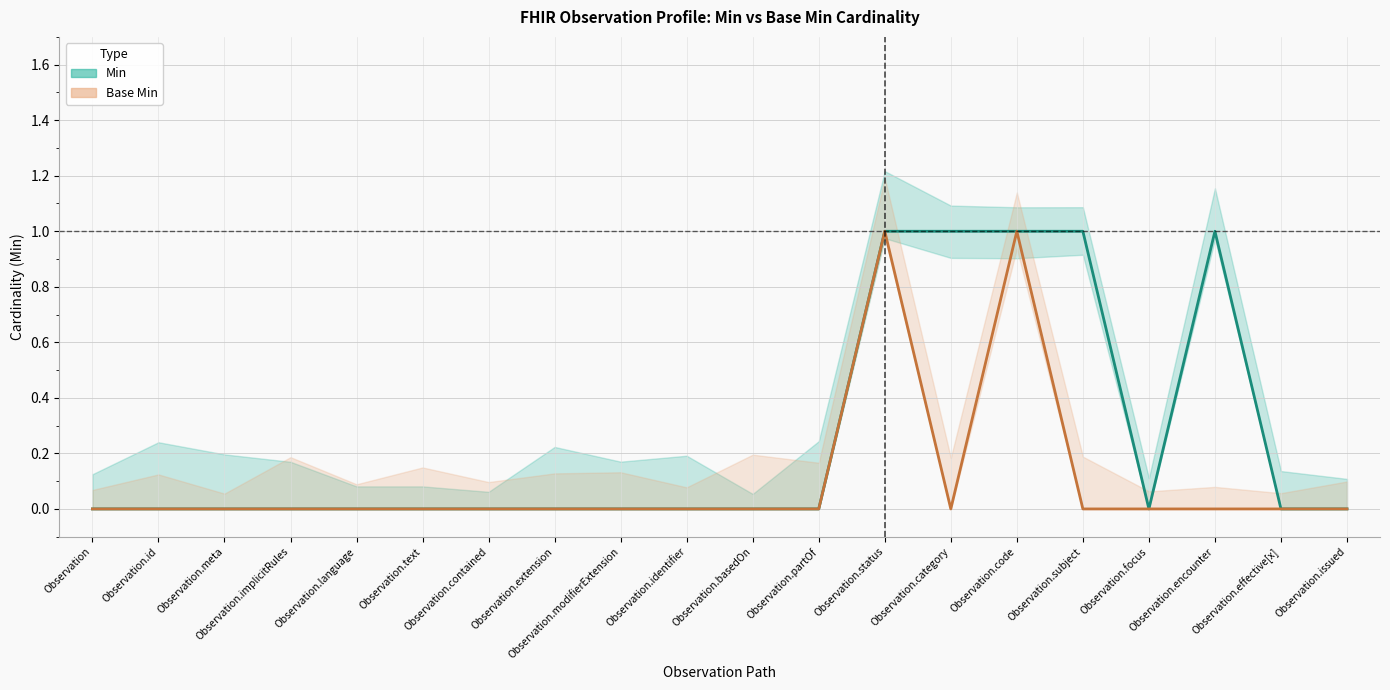

Reading right to left, what are all the values shown in this chart?

Min: 0	0	1	0	1	1	1	1	0	0	0	0	0	0	0	0	0	0	0	0
Base Min: 0	0	0	0	0	1	0	1	0	0	0	0	0	0	0	0	0	0	0	0